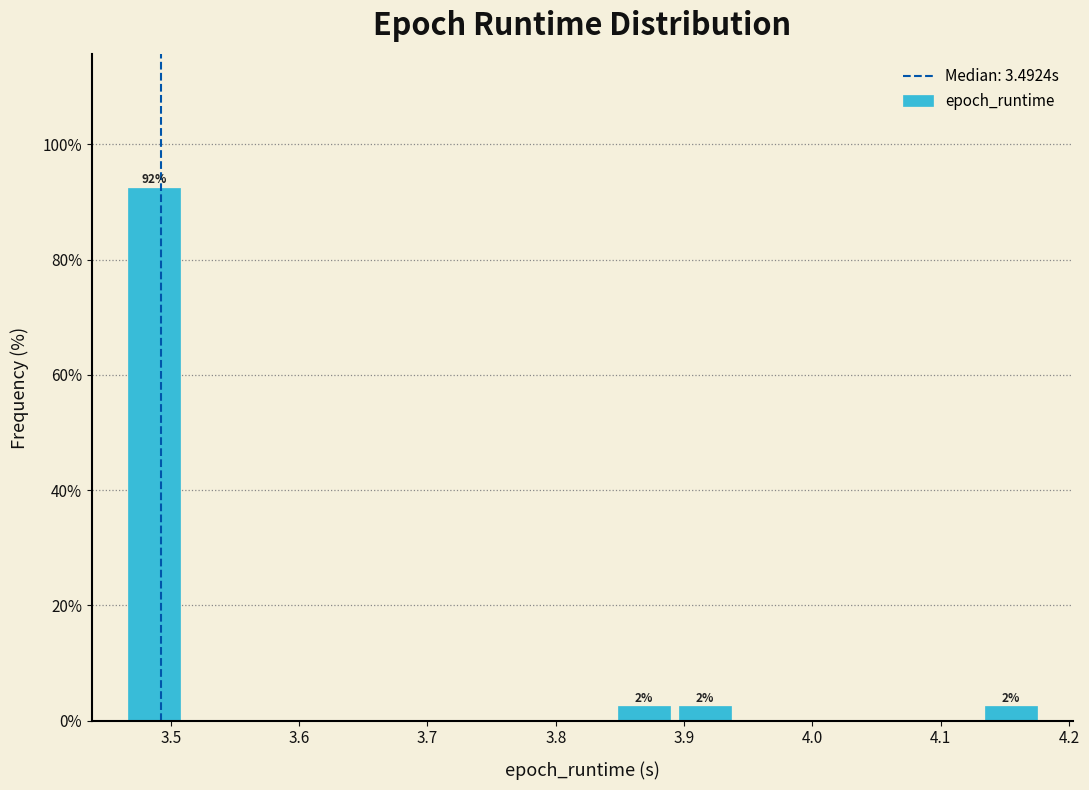

Over which range of the x-axis is the bar tallest?

3.46 to 3.51